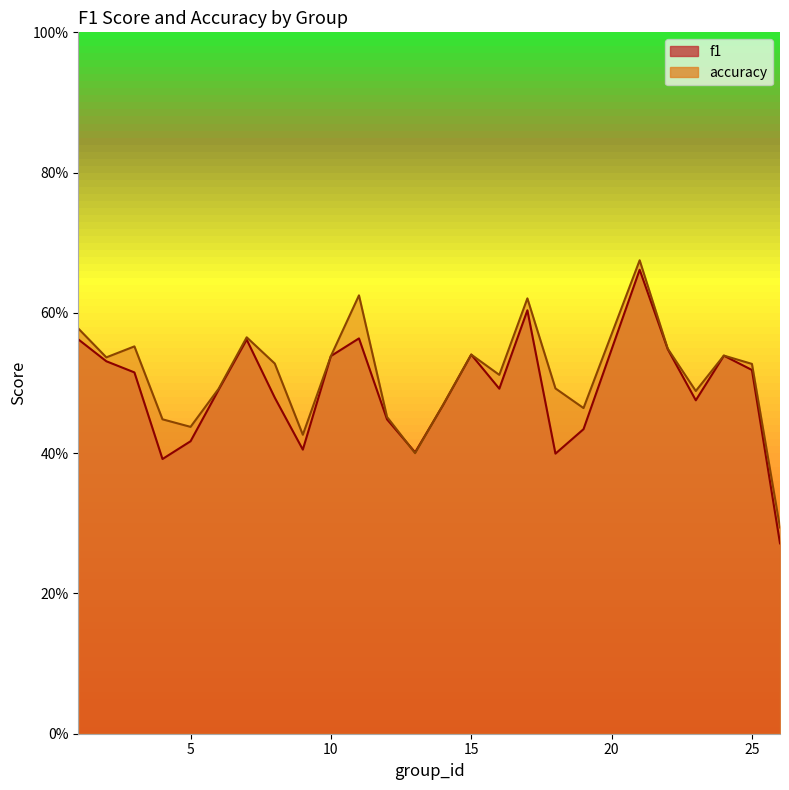

List the series in order of their peak value, lowest first.

f1, accuracy